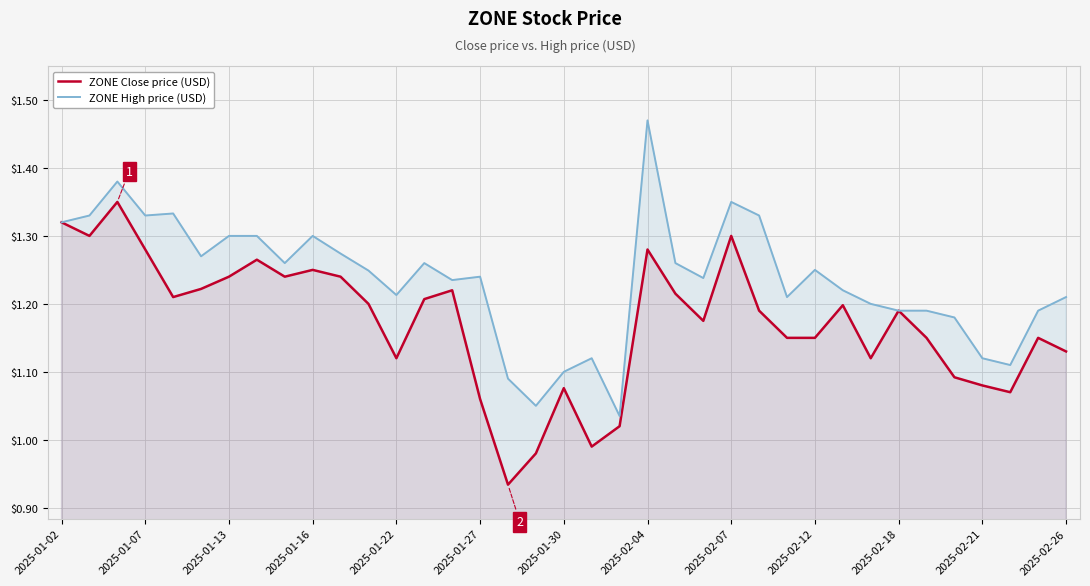

In ZONE High price (USD), how many points are higher than both neighbors (excluding endpoints)?

9